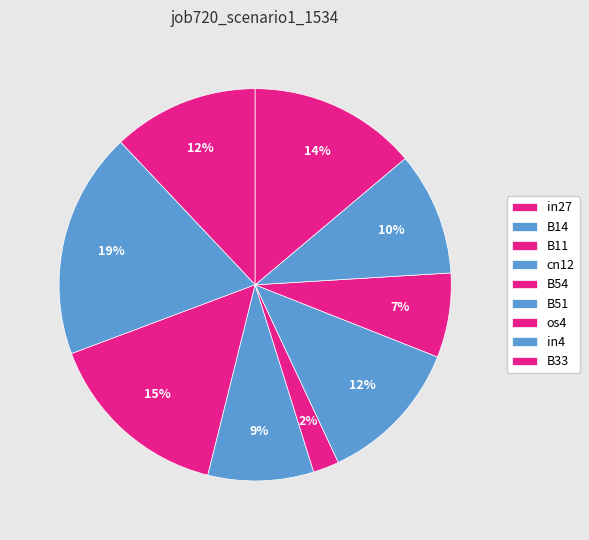

Which category has the biggest portion of the pie?

B14